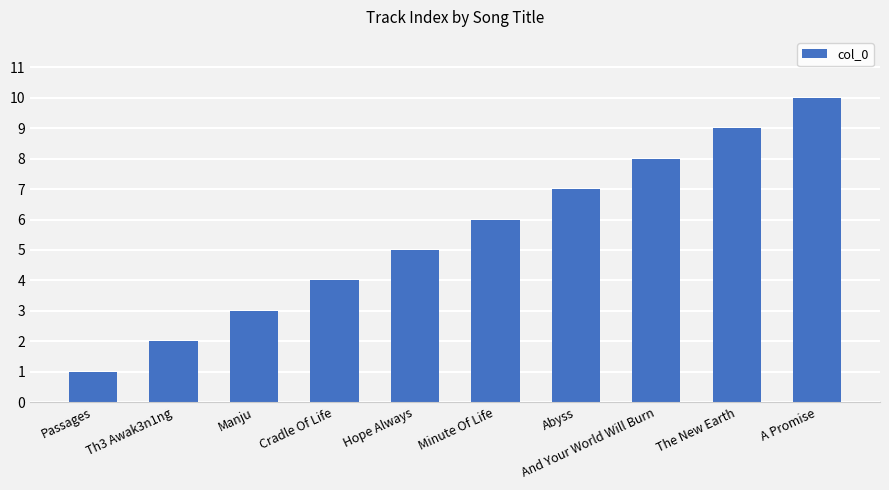

What is the average value?

6